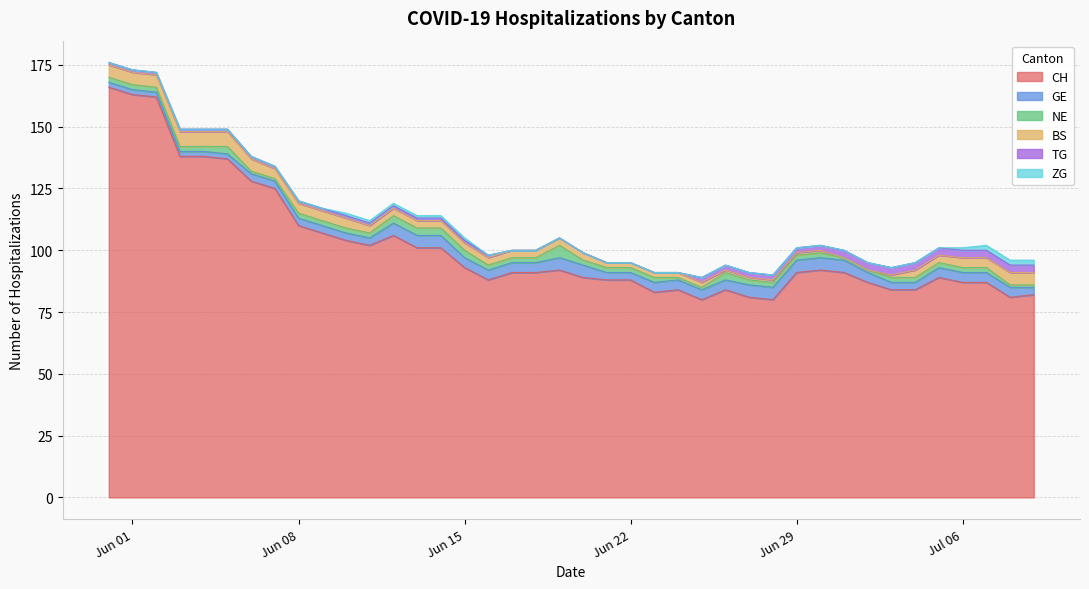

What is the difference between the maximum and minimum values in the GE series?

3